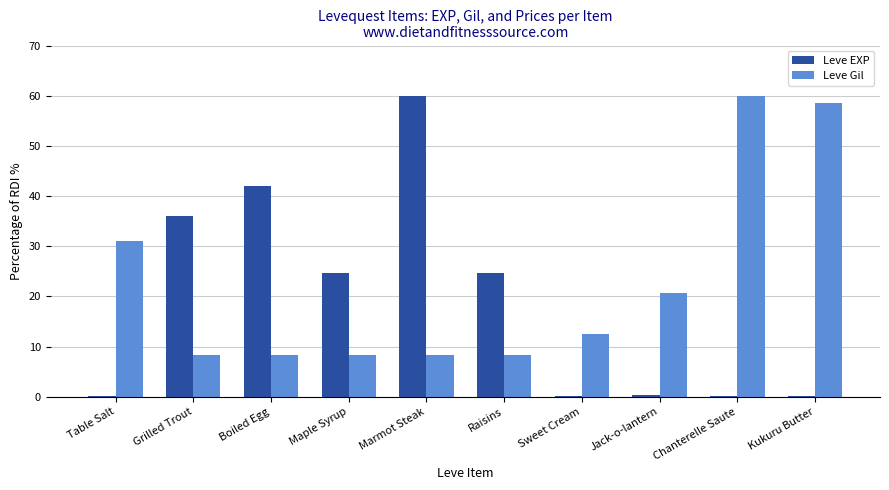

What is the difference between the Leve Gil values at Marmot Steak and Maple Syrup?

0.1